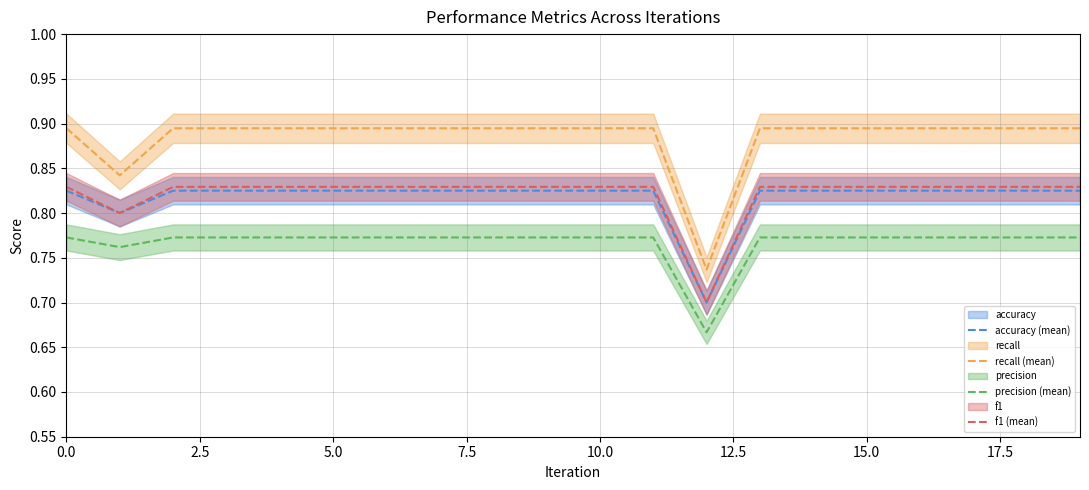

Which series has the widest spread of values?

recall (mean)